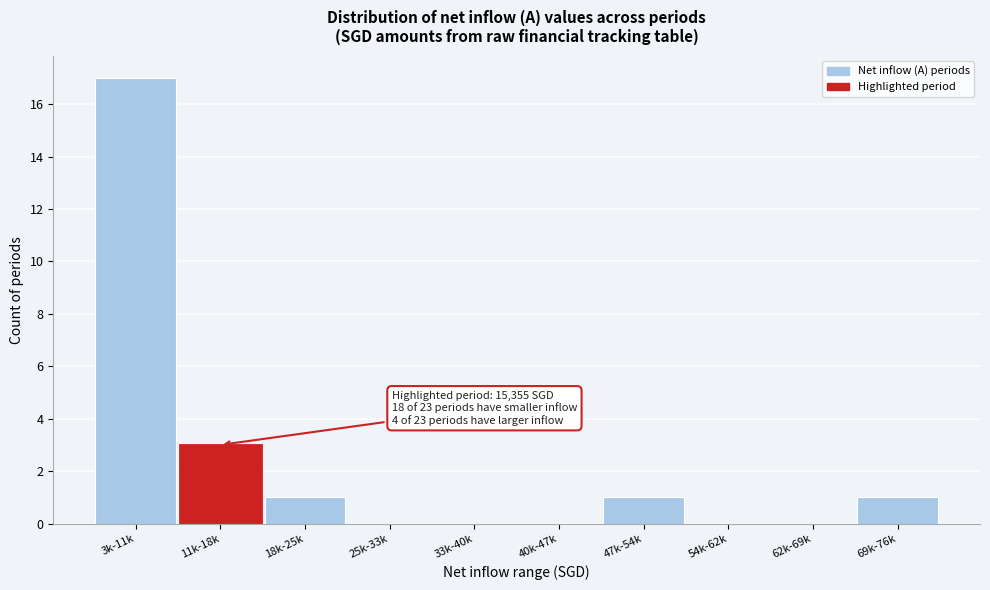

Reading left to right, what are all the values shown in this chart?

3k-11k=17	11k-18k=3	18k-25k=1	25k-33k=0	33k-40k=0	40k-47k=0	47k-54k=1	54k-62k=0	62k-69k=0	69k-76k=1